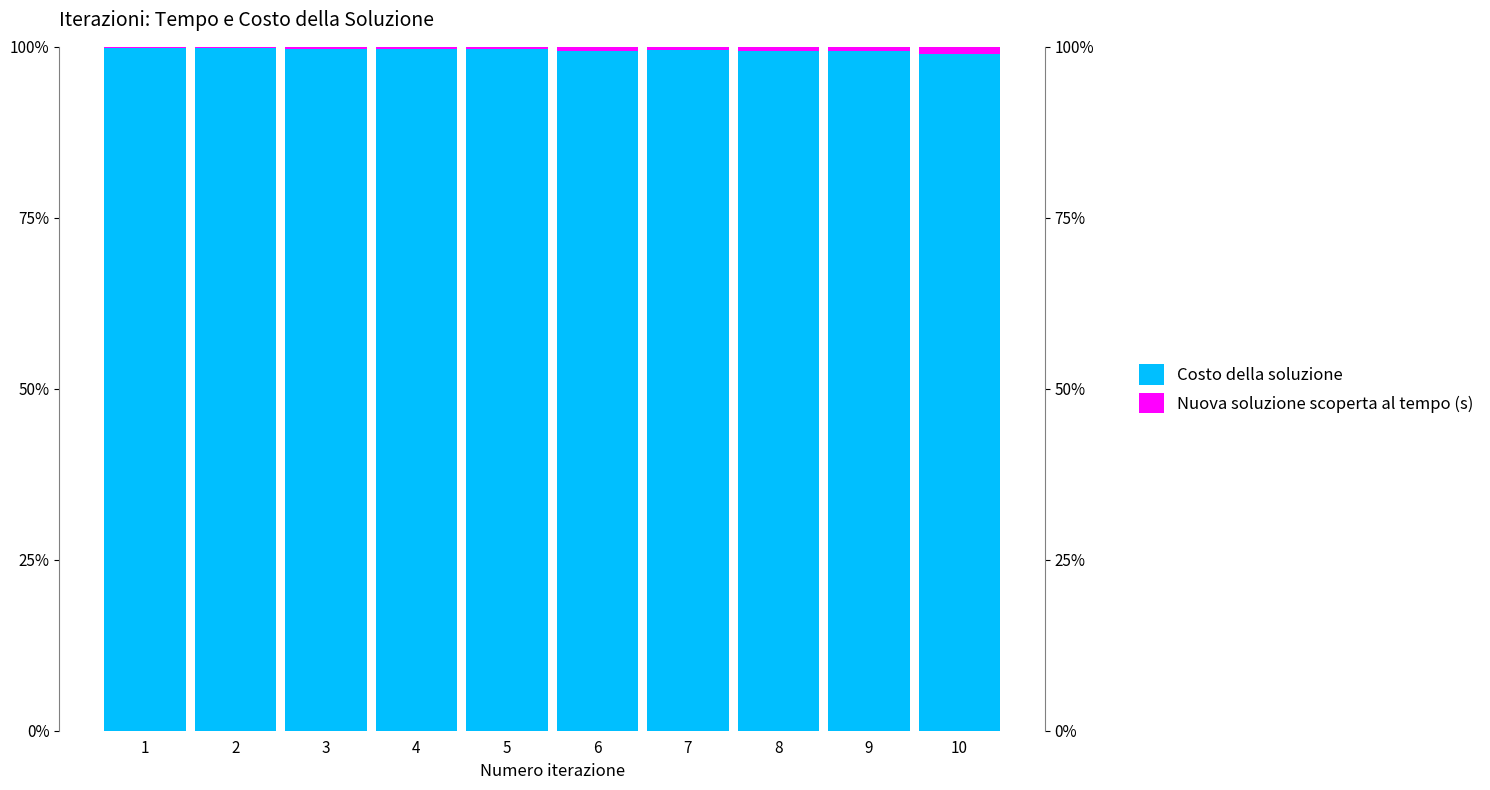

List the series in order of their peak value, lowest first.

Nuova soluzione scoperta al tempo (s), Costo della soluzione